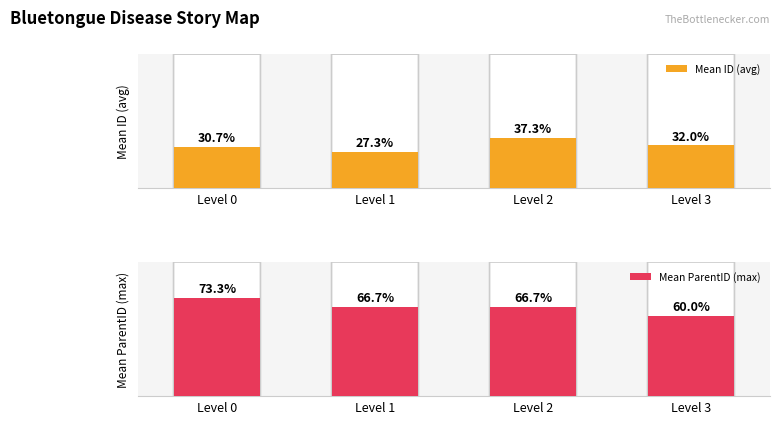

True or false: Mean ParentID (max) has a value of 11.0 at Level 0.

True